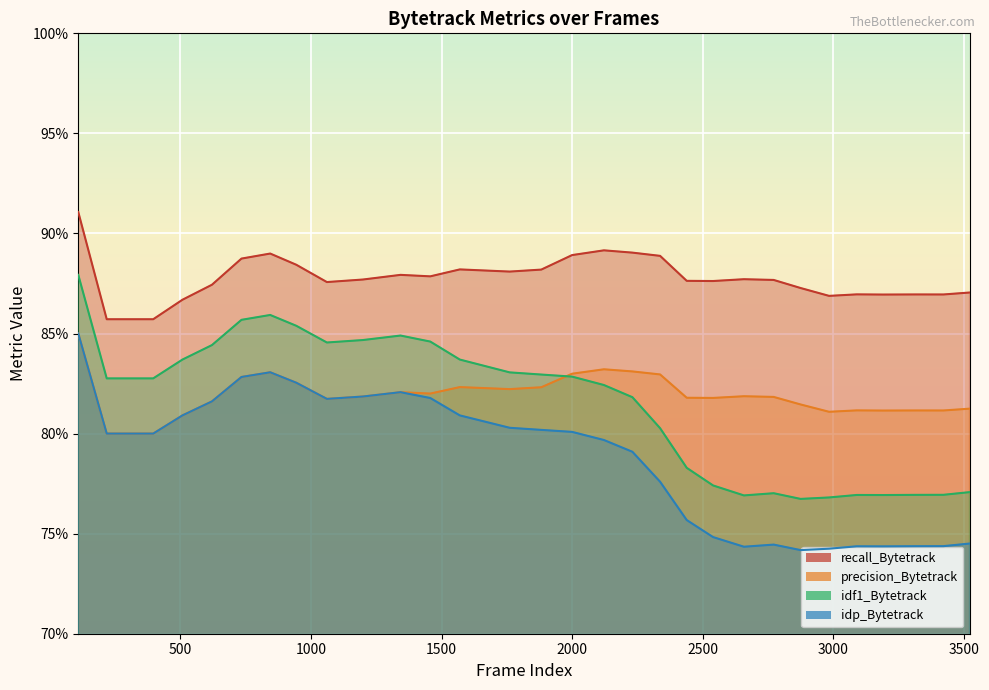

What is the smallest value displayed?

0.7